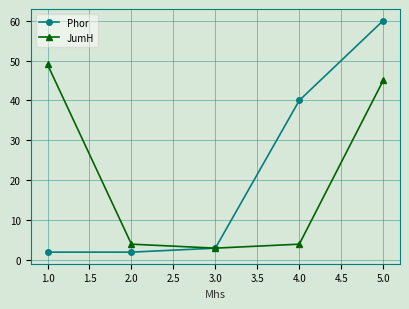

Reading left to right, transcribe all the data shown in this chart.

Phor: 2	2	3	40	60
JumH: 49	4	3	4	45